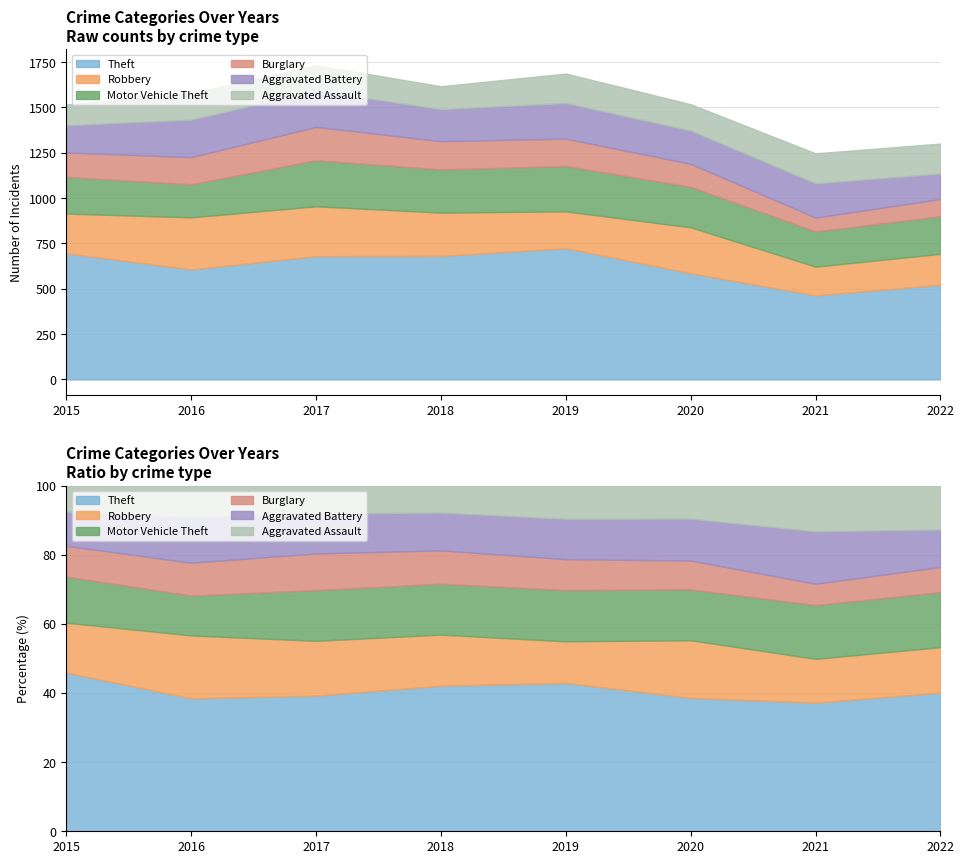

At how many categories does at least one series exceed 574?

6